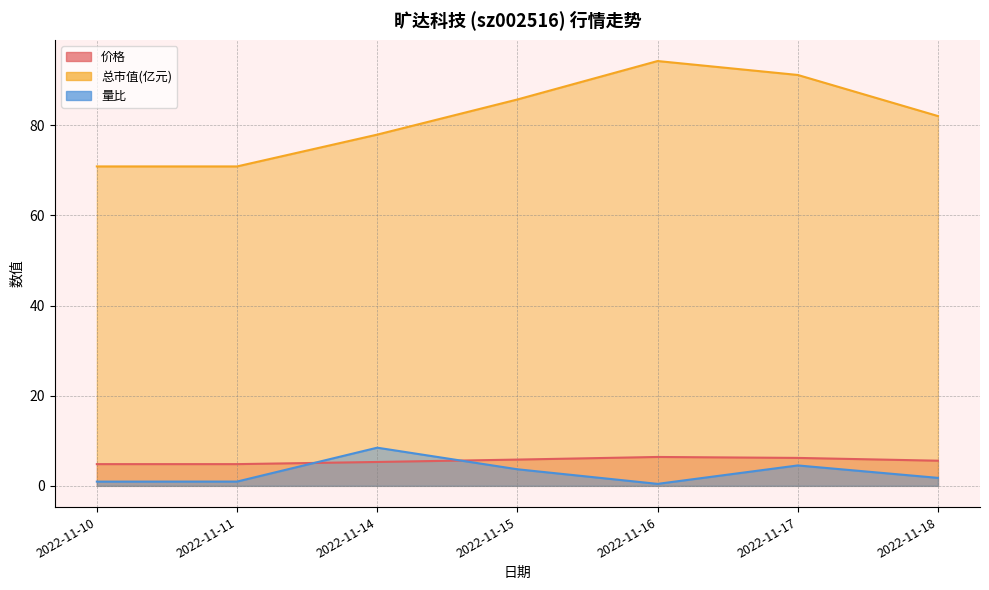

Reading left to right, what are all the values shown in this chart?

价格: 2022-11-10=4.8	2022-11-11=4.8	2022-11-14=5.3	2022-11-15=5.8	2022-11-16=6.4	2022-11-17=6.2	2022-11-18=5.6
总市值(亿元): 2022-11-10=70.9	2022-11-11=70.9	2022-11-14=78.0	2022-11-15=85.8	2022-11-16=94.3	2022-11-17=91.2	2022-11-18=82.1
量比: 2022-11-10=0.9	2022-11-11=0.9	2022-11-14=8.5	2022-11-15=3.7	2022-11-16=0.4	2022-11-17=4.5	2022-11-18=1.8